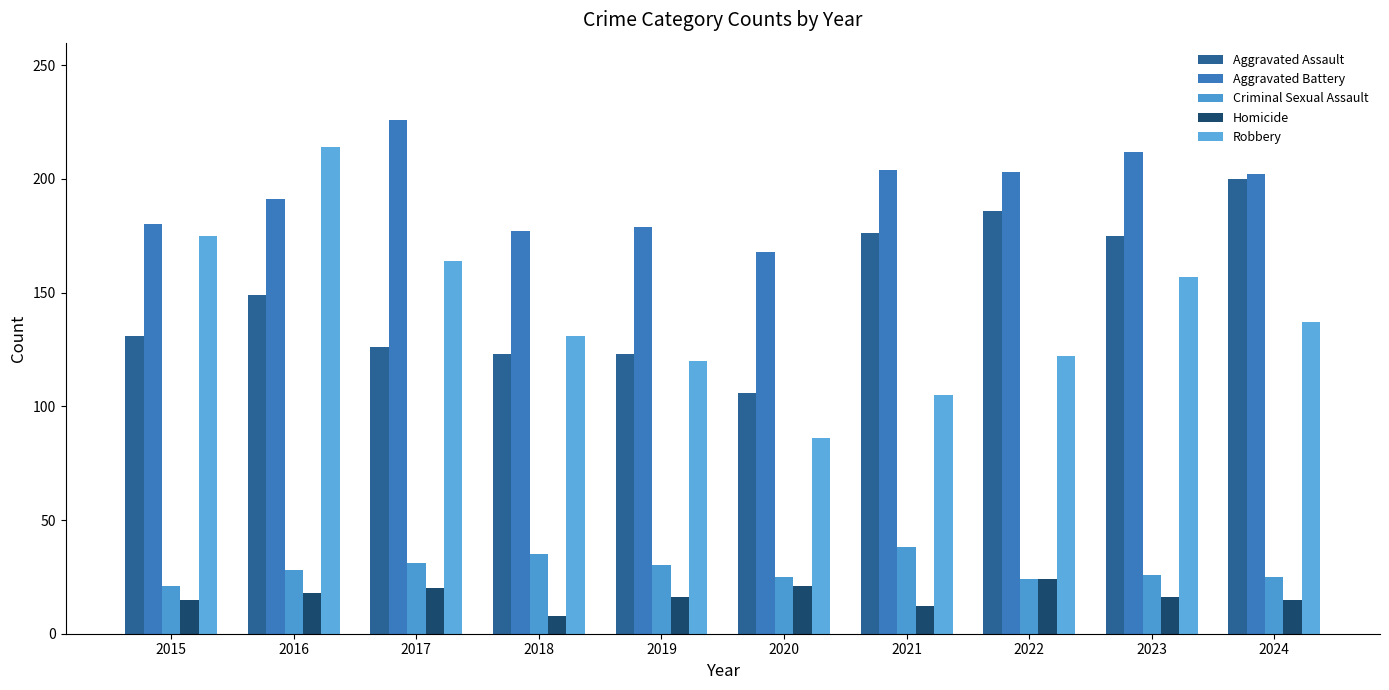

Which series has the widest spread of values?

Robbery